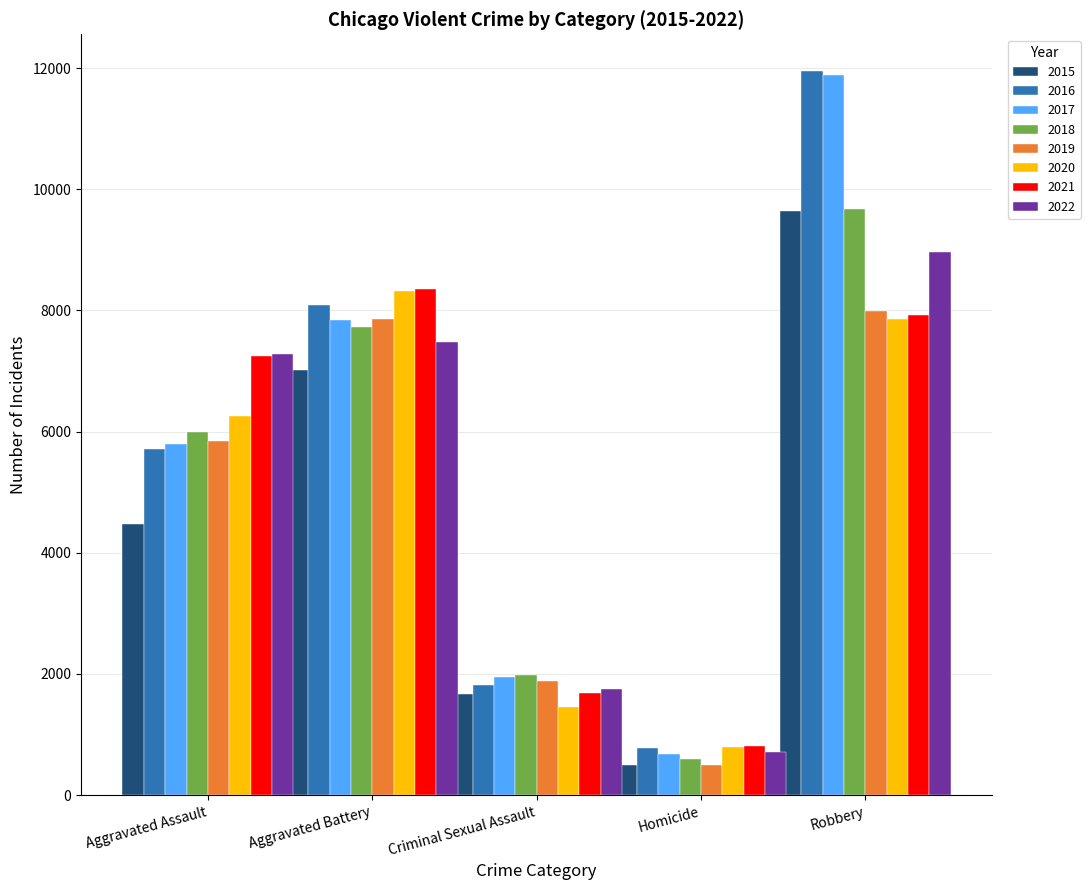

At which category is the sum across all series the highest?

Robbery